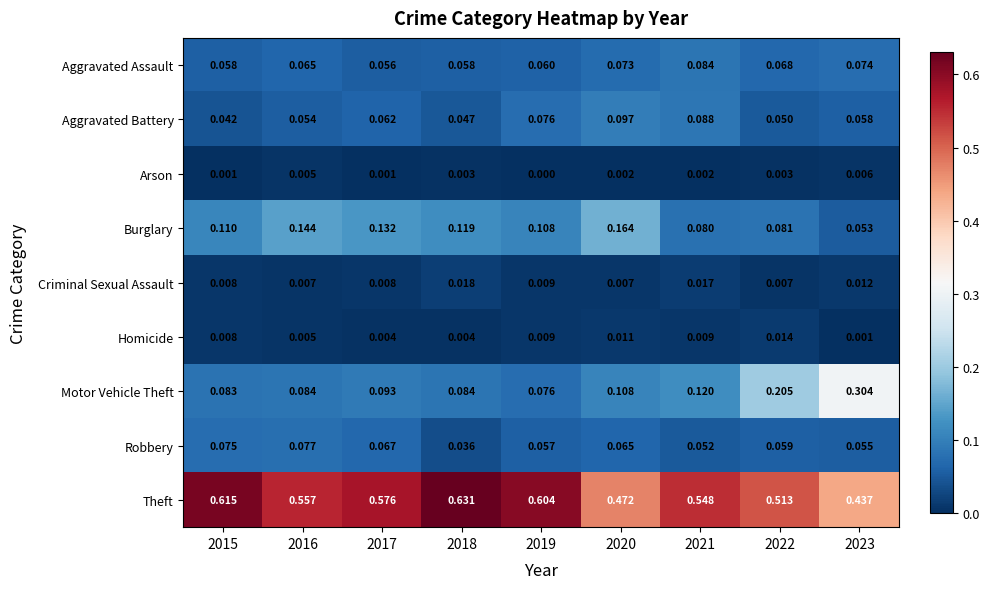

Which series has the largest total across all categories?

Theft